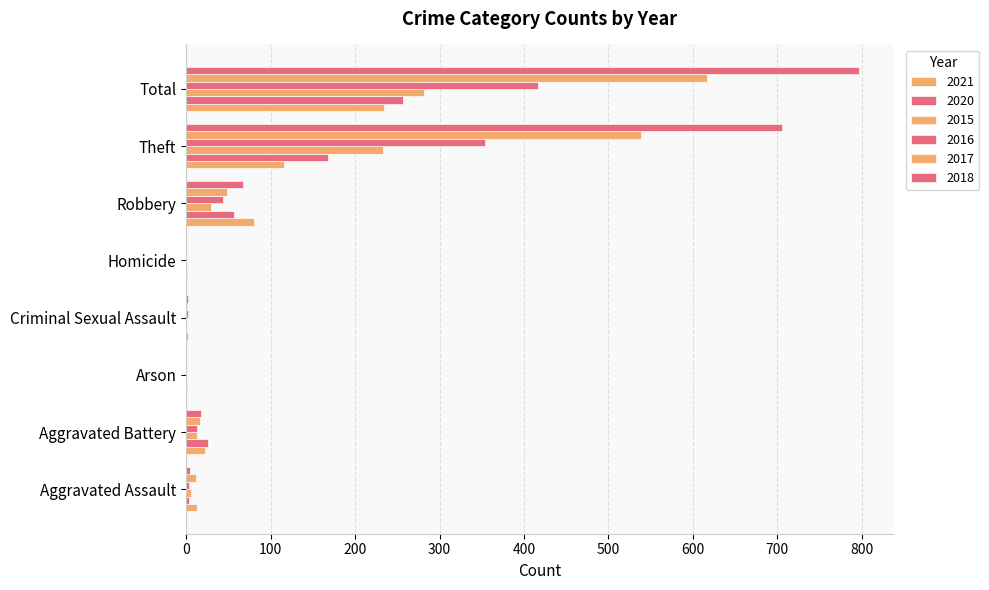

What is the sum of the 2021 values at Arson and Aggravated Battery?

22